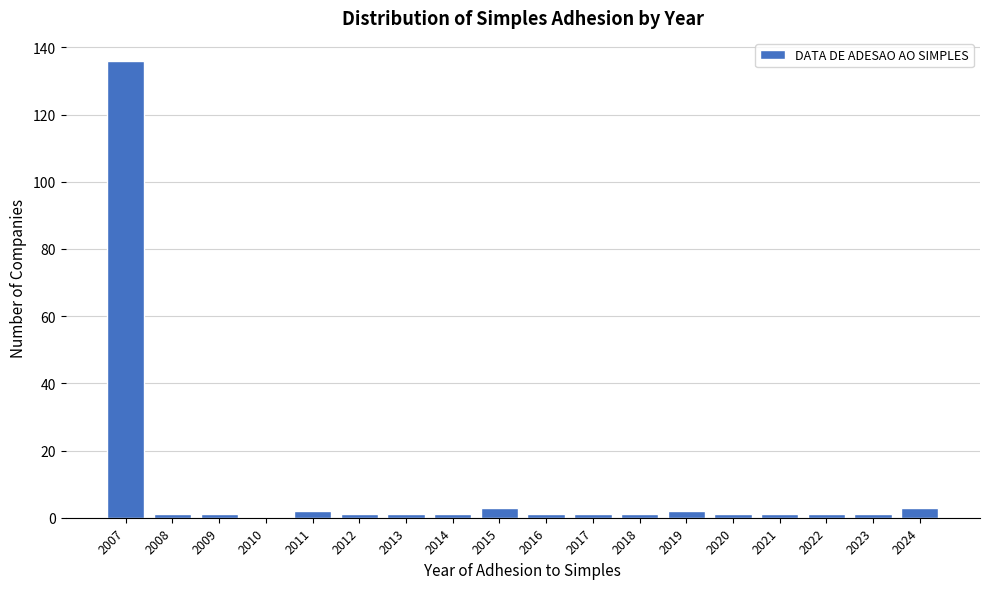

Reading left to right, what are all the values shown in this chart?

2007=136	2008=1	2009=1	2010=0	2011=2	2012=1	2013=1	2014=1	2015=3	2016=1	2017=1	2018=1	2019=2	2020=1	2021=1	2022=1	2023=1	2024=3